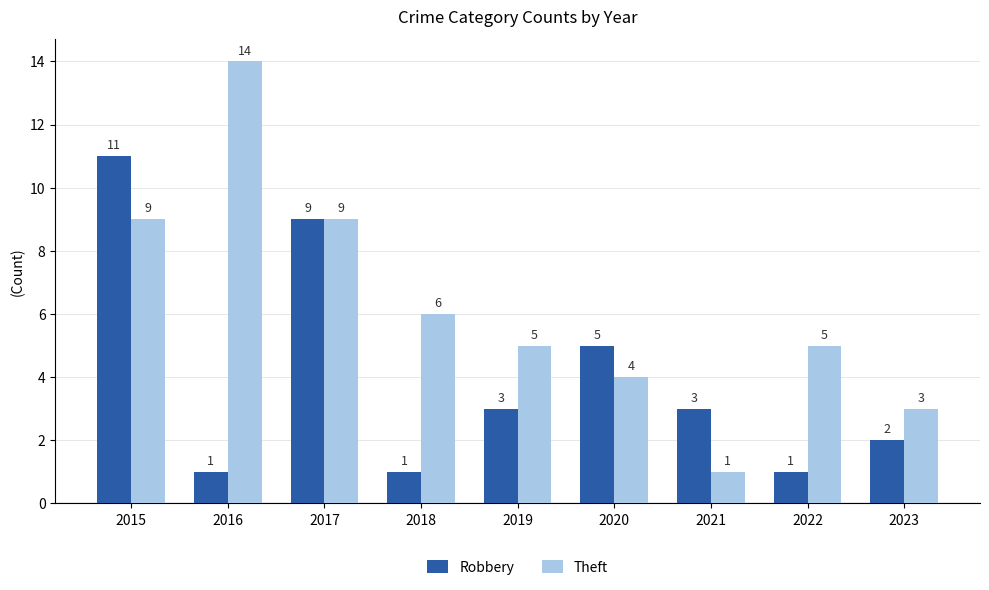

Is it true that Robbery equals 11 at 2015?

True